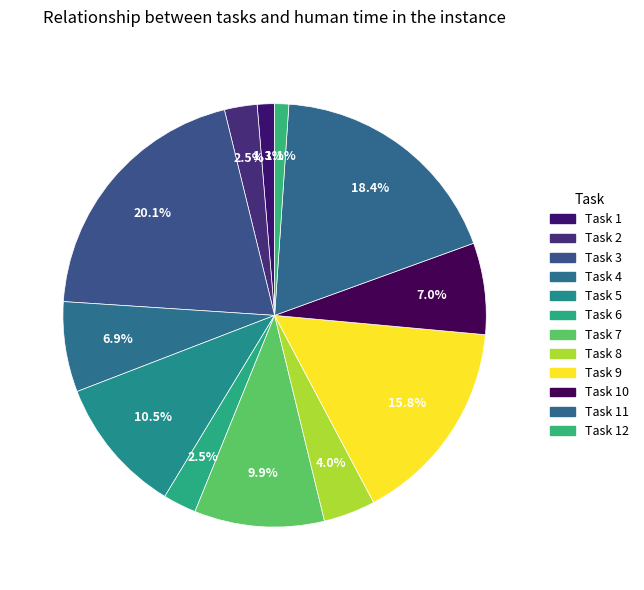

How many slices are in this pie chart?

12